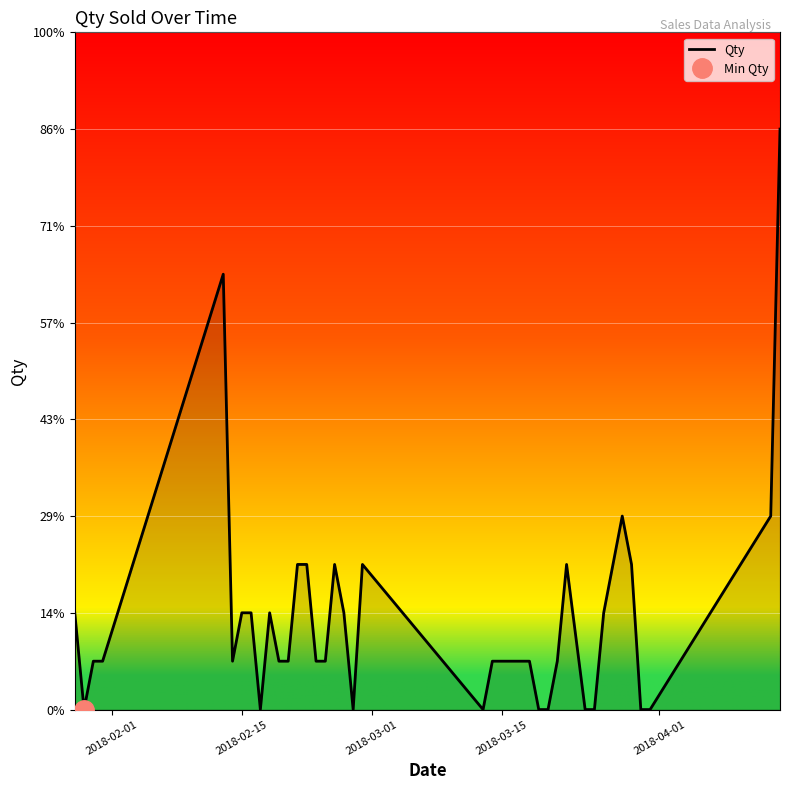

What is the difference between the second highest and minimum values?

9